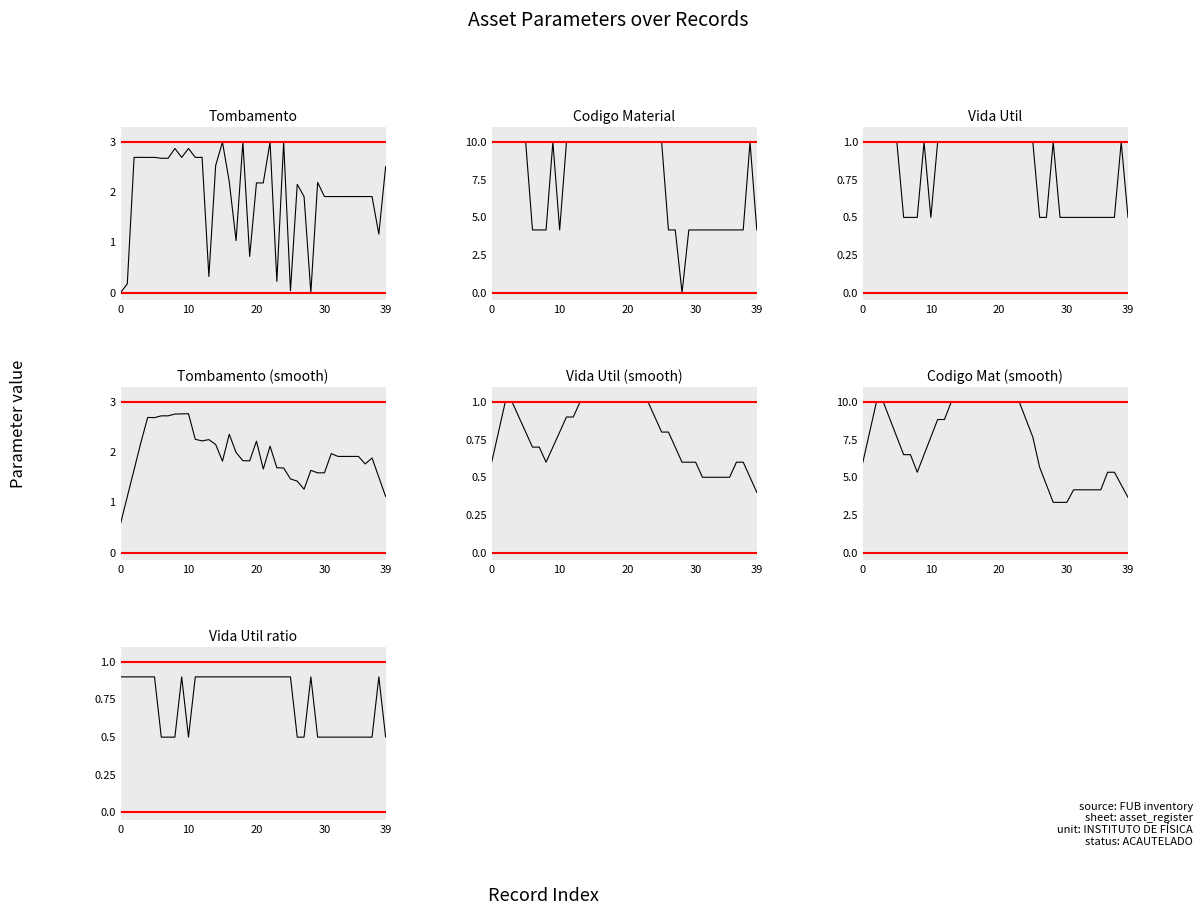

Between 4 and 19, which series saw the biggest shift?

Tombamento